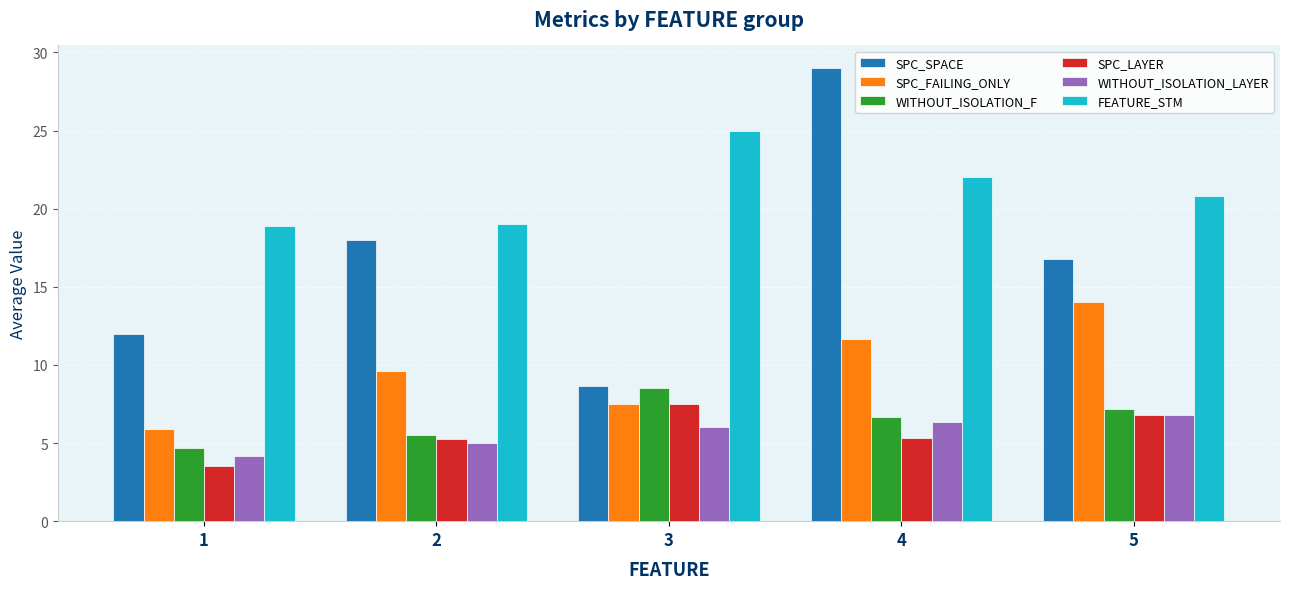

Which series changed the most between 3 and 5?

SPC_SPACE